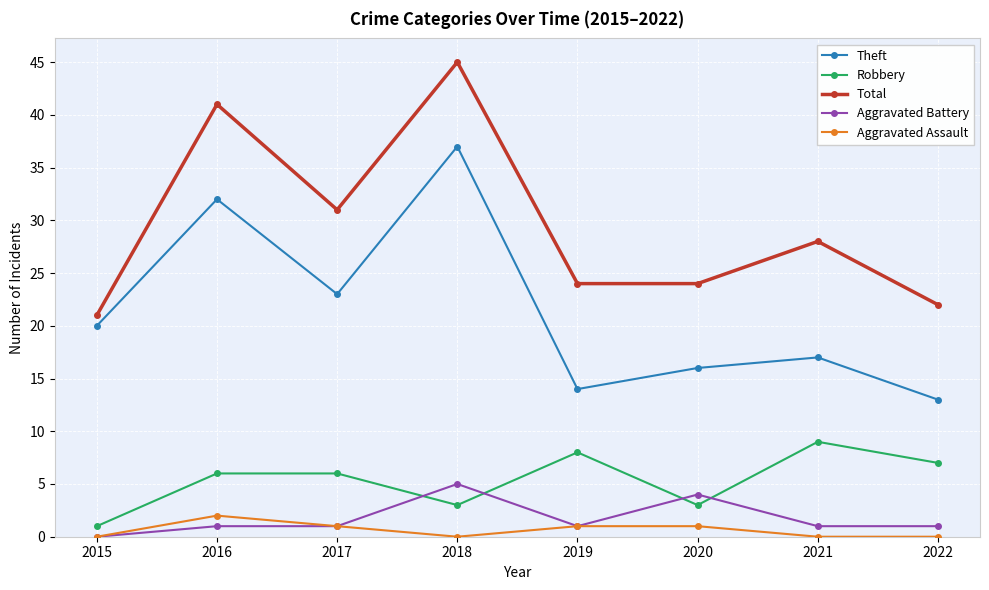

List the series in order of their peak value, lowest first.

Aggravated Assault, Aggravated Battery, Robbery, Theft, Total